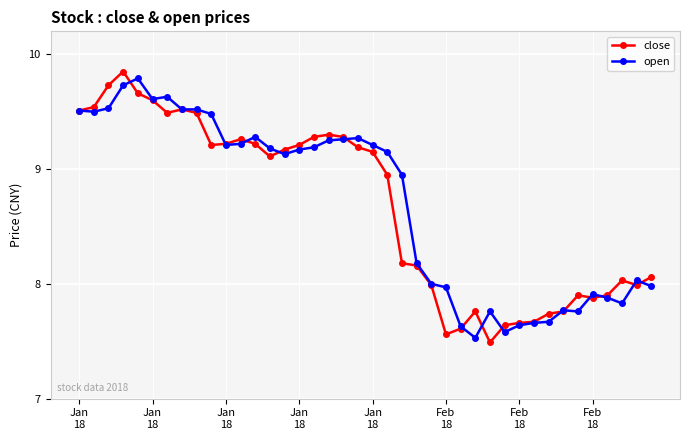

True or false: close has more than 2 interior local peaks.

True